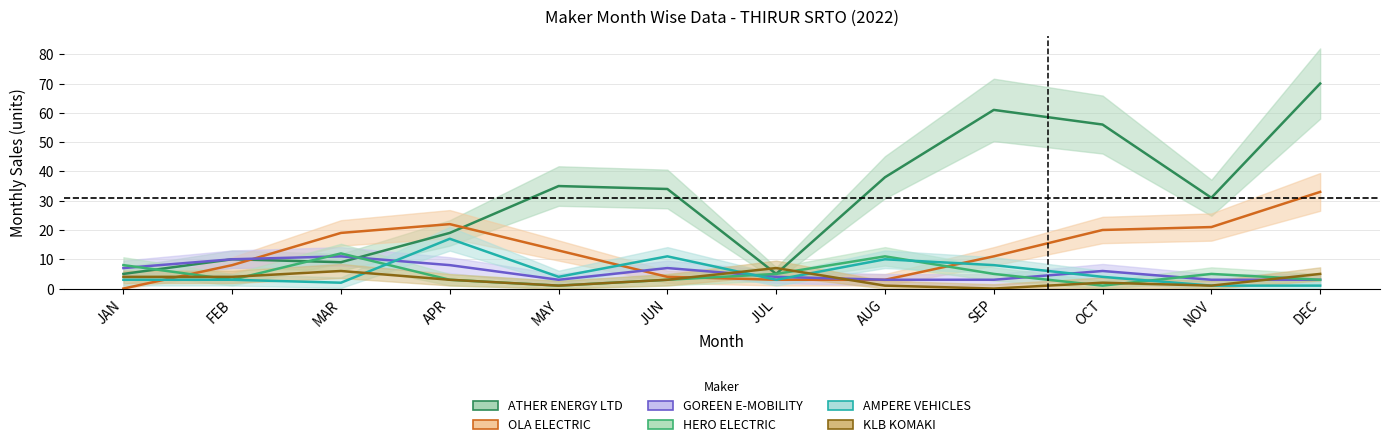

How many values in KLB KOMAKI are above zero?

11